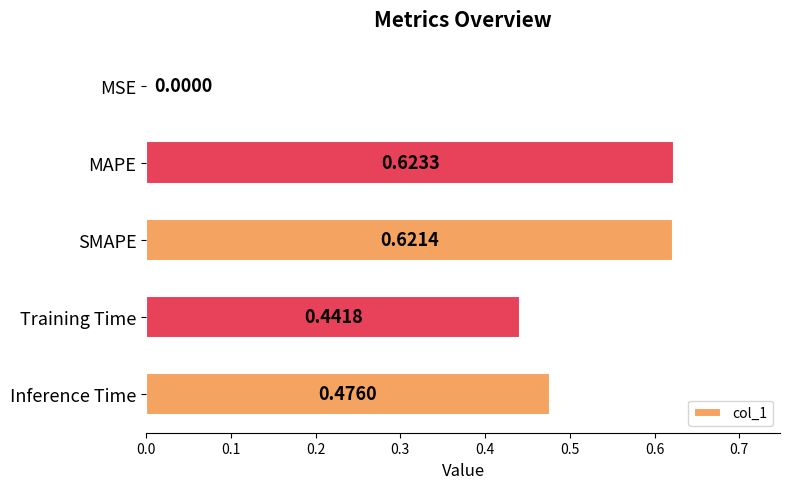

What is the sum of the values at MAPE and SMAPE?

1.2